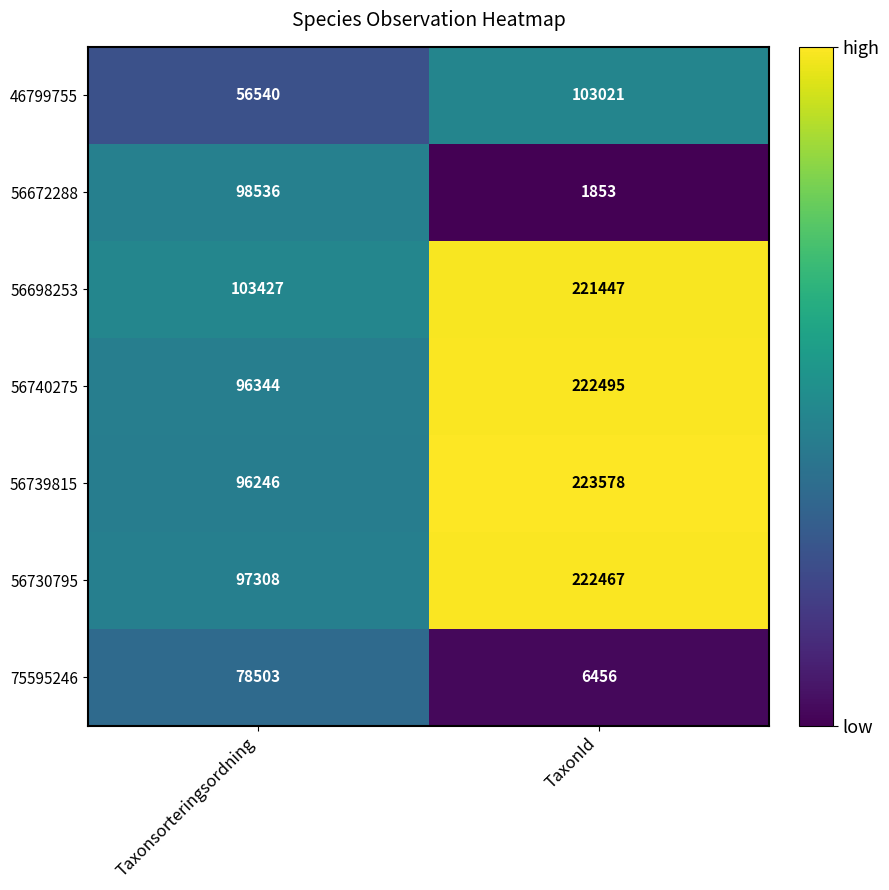

Rank the series by their maximum value, from lowest to highest.

75595246, 56672288, 46799755, 56698253, 56730795, 56740275, 56739815